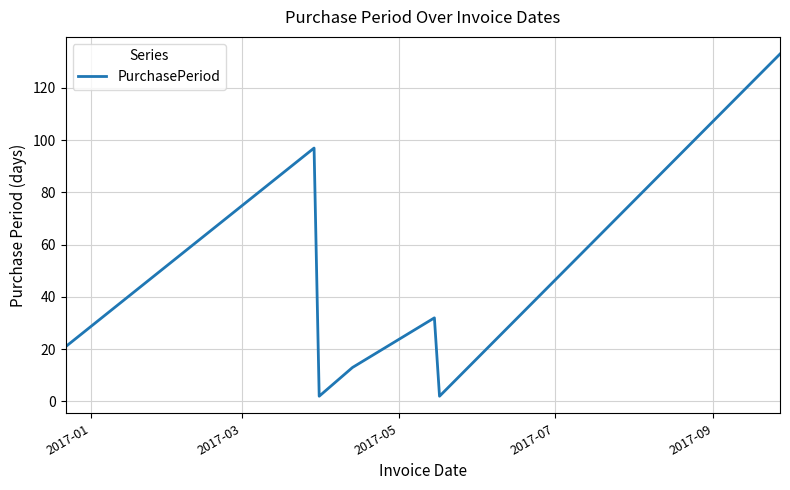

What is the average value?

43